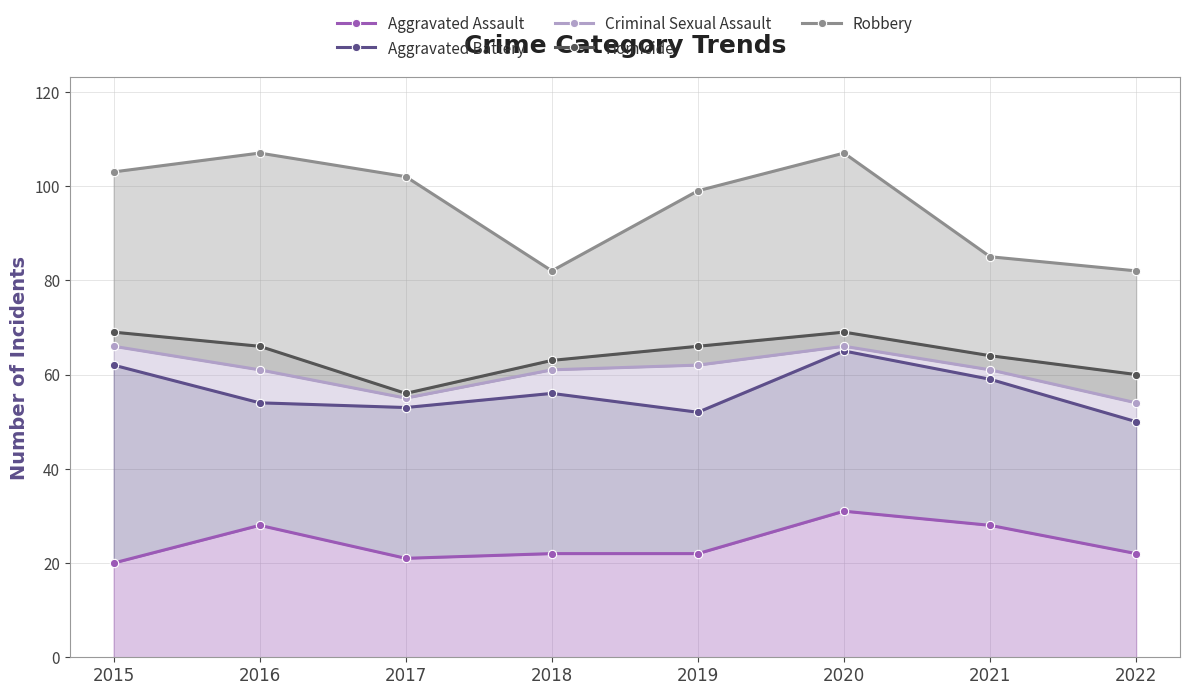

How many values in the Aggravated Battery series exceed 56?

3